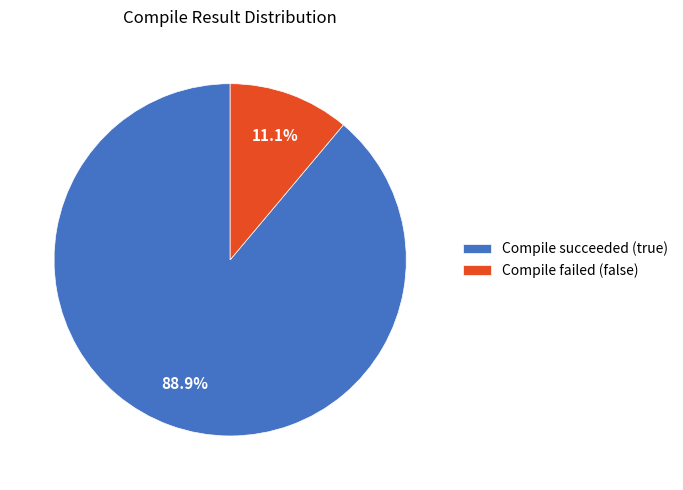

What is the majority slice?

Compile succeeded (true)